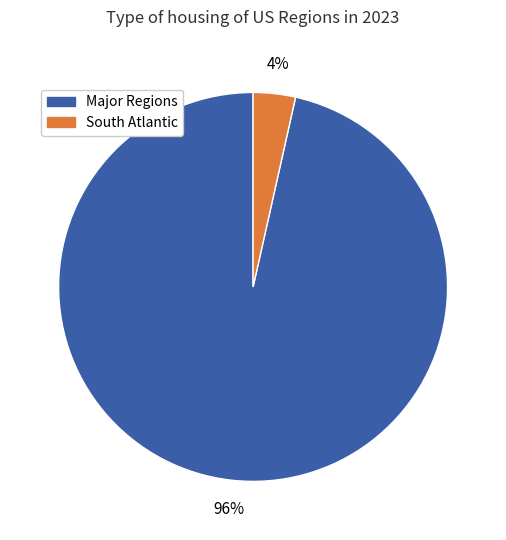

To the nearest percent, what is the average slice percentage?

50%